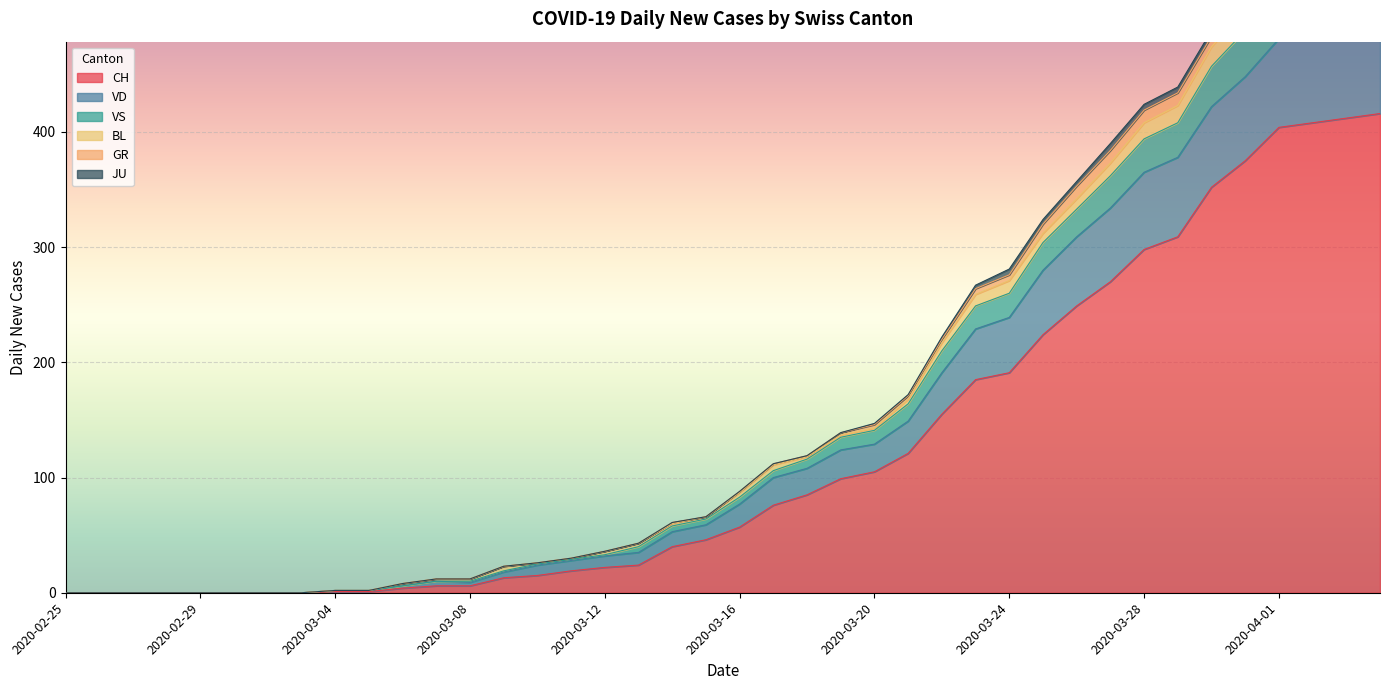

List the labels in order of VS value, largest first.

2020-04-04, 2020-04-03, 2020-04-02, 2020-04-01, 2020-03-31, 2020-03-30, 2020-03-29, 2020-03-28, 2020-03-27, 2020-03-26, 2020-03-25, 2020-03-24, 2020-03-23, 2020-03-22, 2020-03-21, 2020-03-20, 2020-03-19, 2020-03-18, 2020-03-17, 2020-03-16, 2020-03-15, 2020-03-14, 2020-03-13, 2020-03-12, 2020-03-11, 2020-03-10, 2020-03-09, 2020-03-07, 2020-03-08, 2020-03-06, 2020-03-04, 2020-03-05, 2020-02-25, 2020-02-26, 2020-02-27, 2020-02-28, 2020-02-29, 2020-03-01, 2020-03-02, 2020-03-03